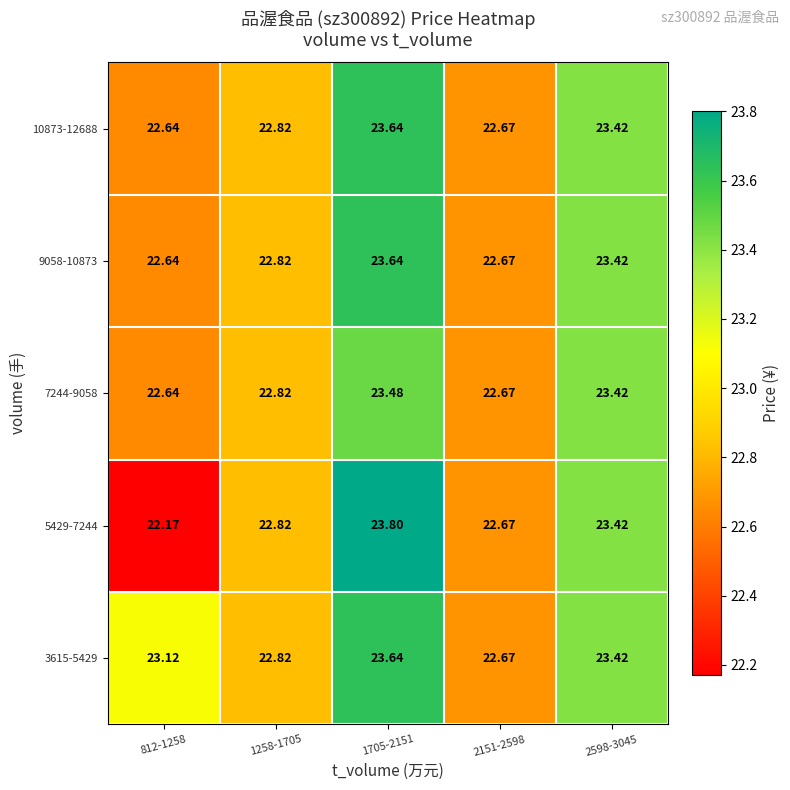

Count the number of categories in the chart.

5